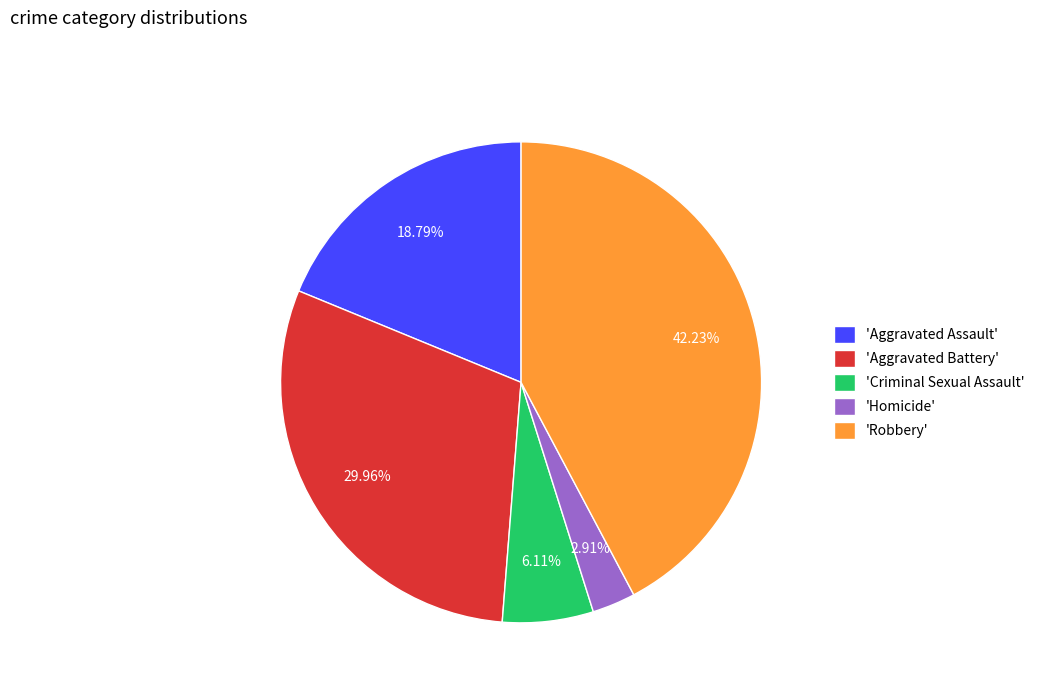

To the nearest percent, what is the difference between the largest and smallest slice percentages?

39%